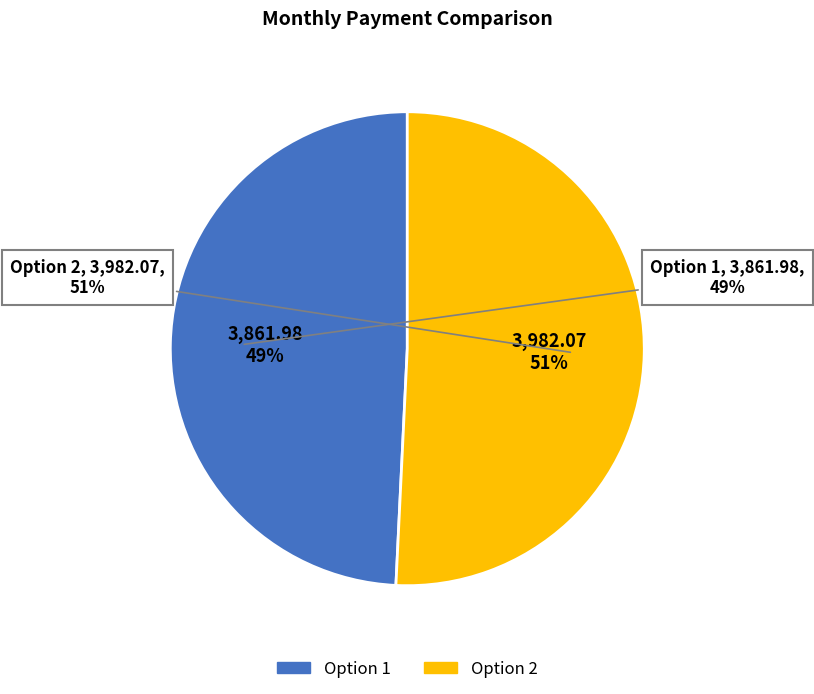

To the nearest percent, what is the difference between the Option 2 and Option 1 slice percentages?

2%